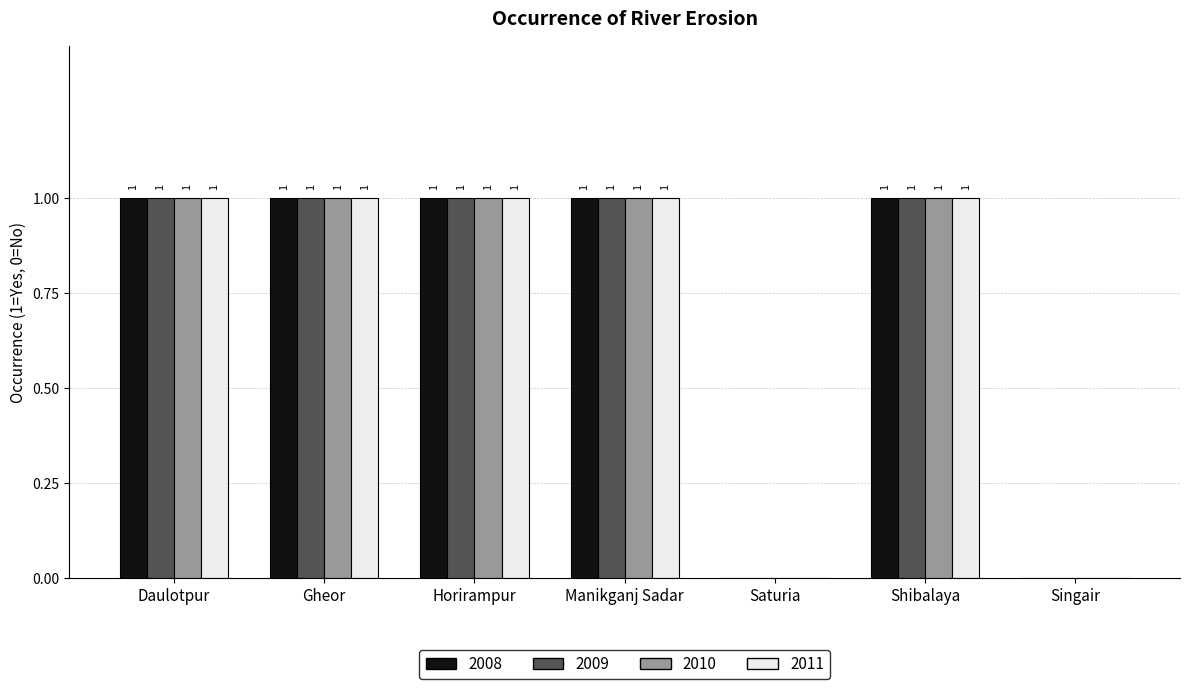

What is the total value across all series at Shibalaya?

4